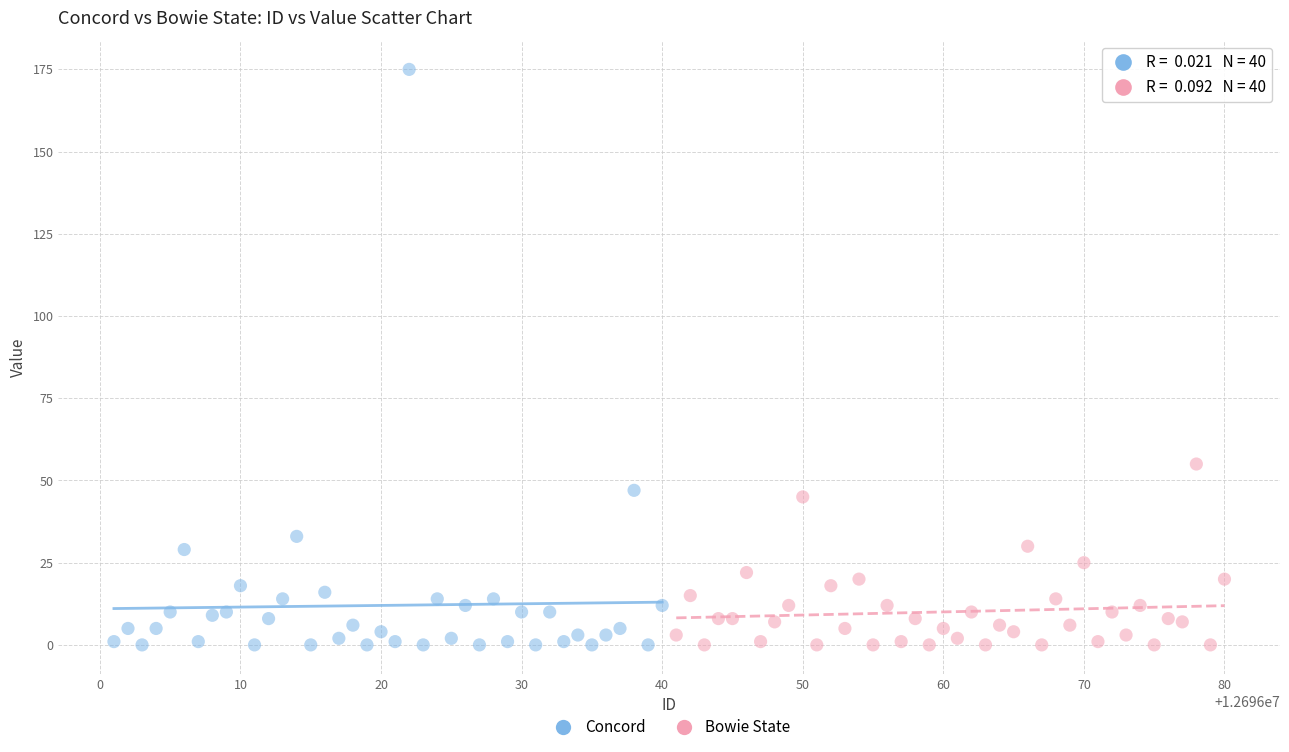

What are all the series names shown in the legend?

Concord, Bowie State